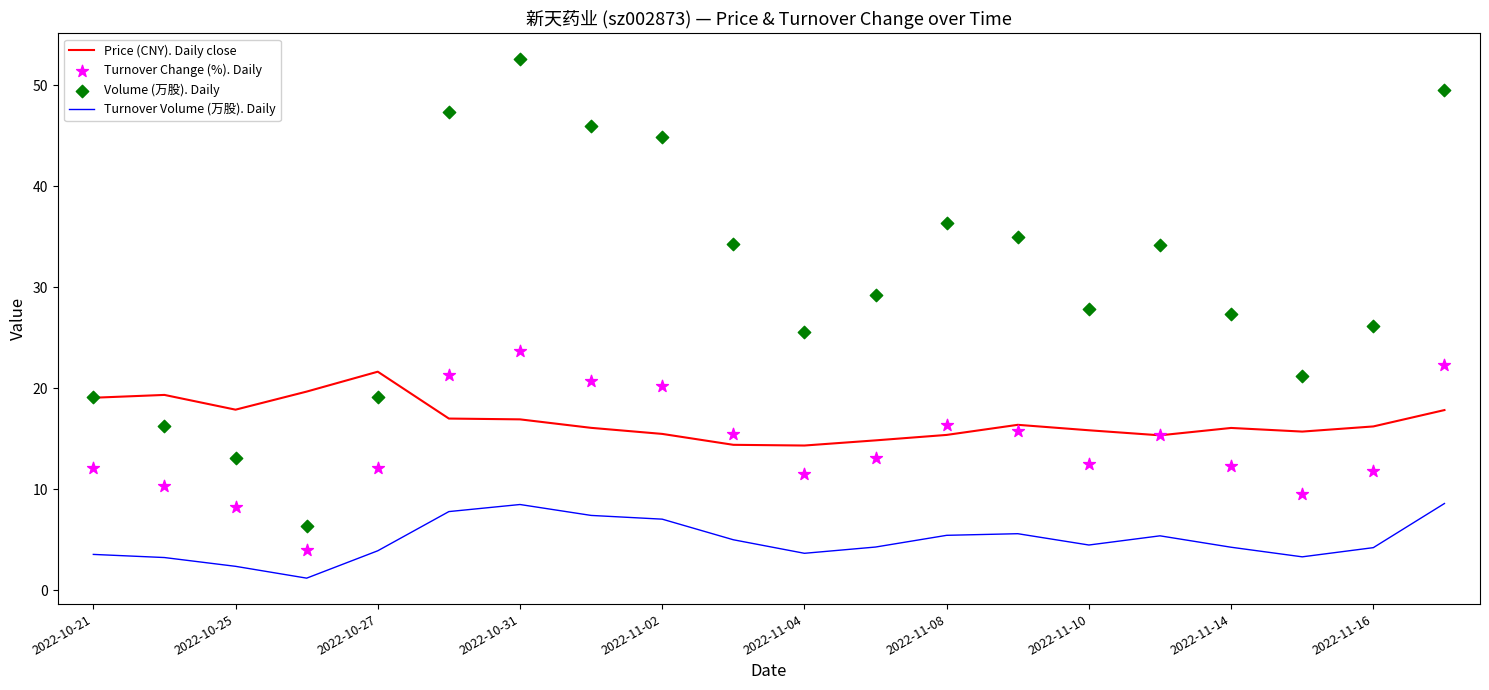

Which series has the widest spread of Y values?

Volume (万股). Daily